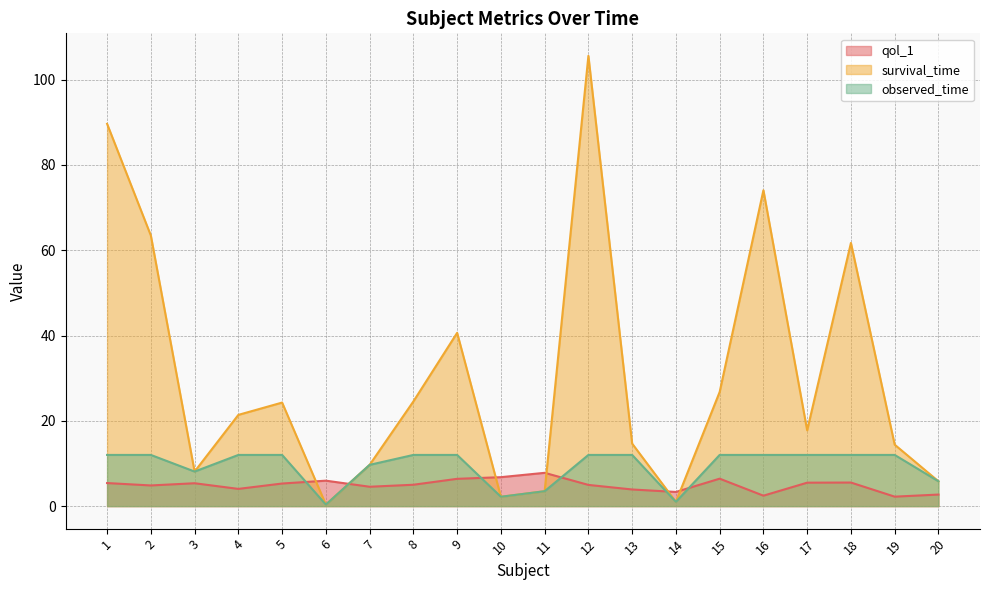

Which category has the highest value across all series?

12